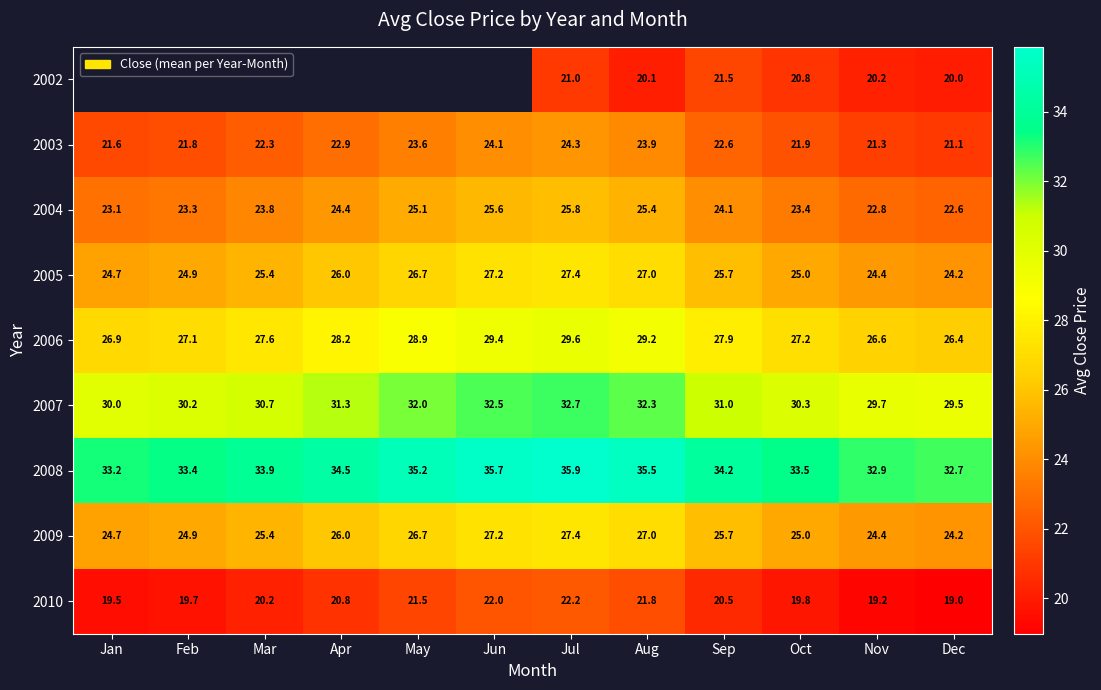

The value of 2003 at Mar is 36.7. True or false?

False